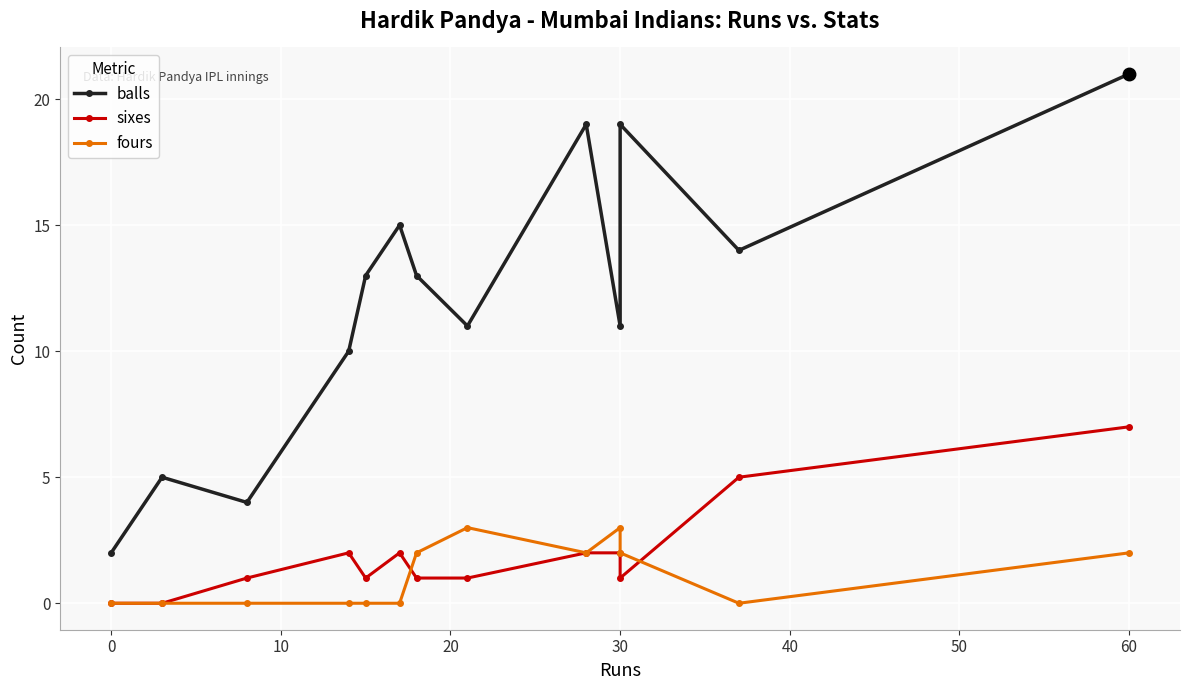

Which series has the largest total across all categories?

balls